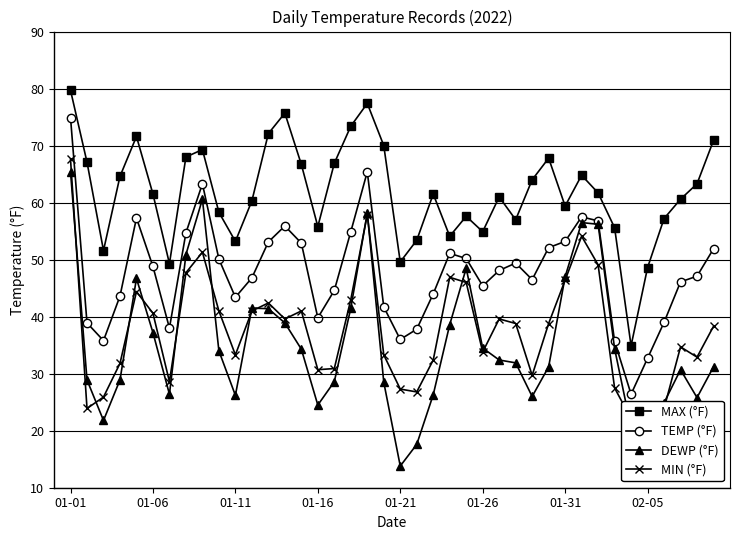

What is the average value of the MAX (°F) series?

61.8